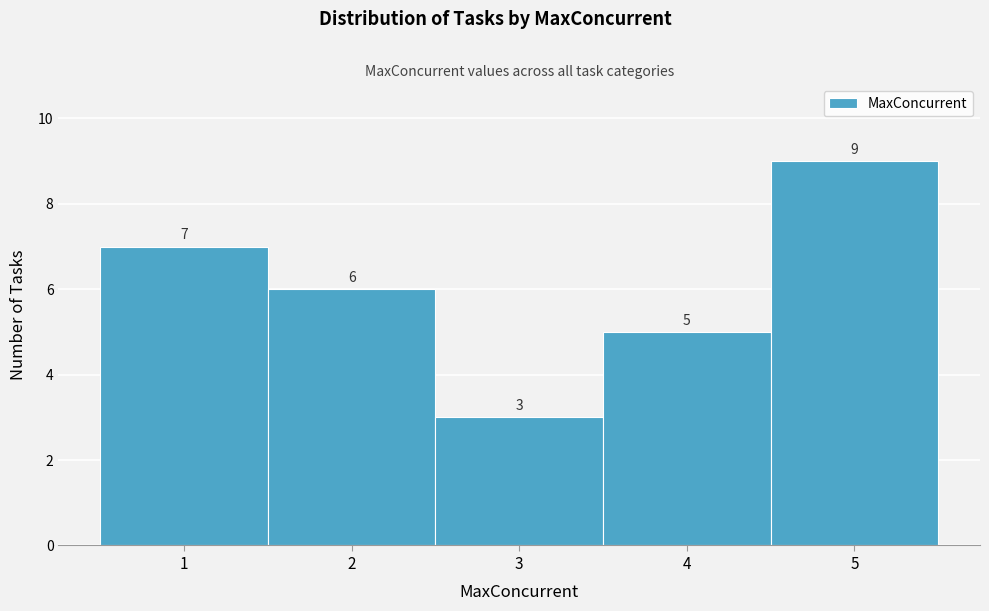

Over which range of the x-axis is the bar tallest?

4.5 to 5.5